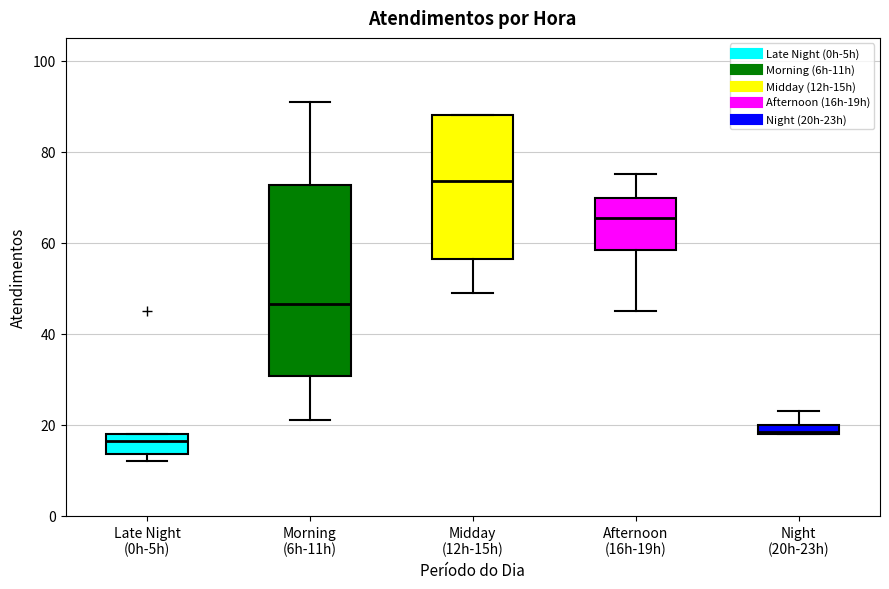

Where is the lower edge of the box for Late Night (0h-5h) on the y-axis? The values are not printed on the chart, so give them approximately, as read against the axis.

14